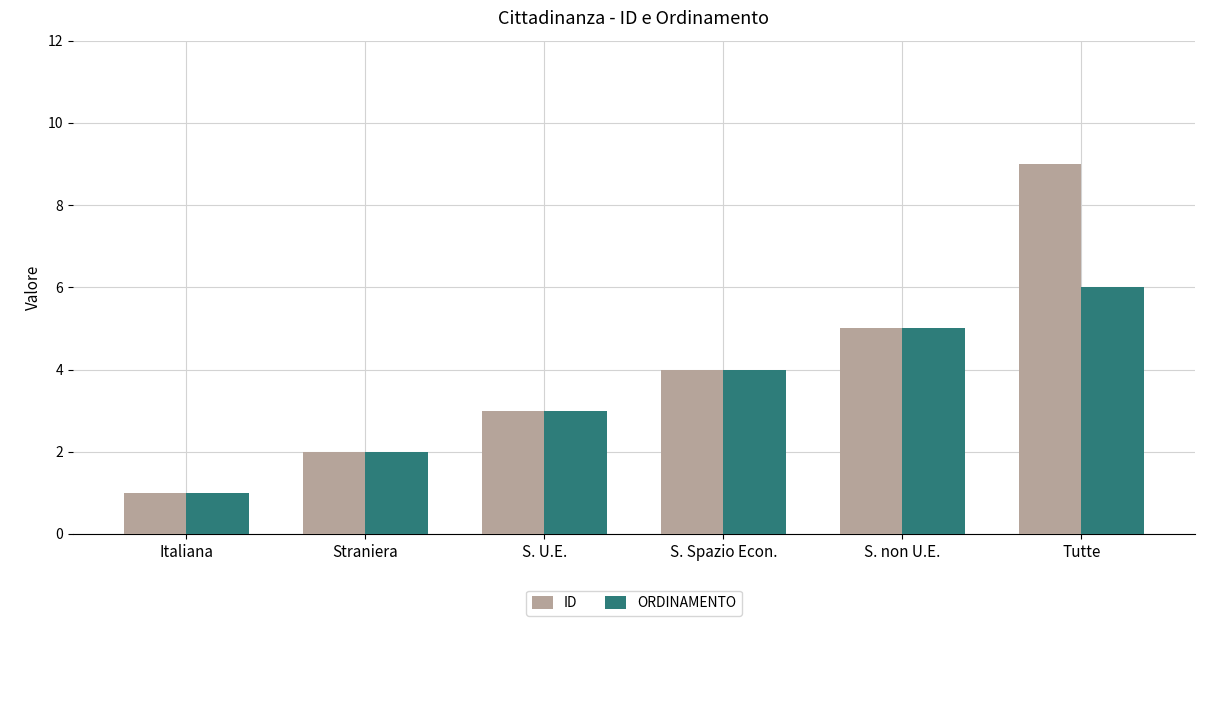

Is the value of ORDINAMENTO at Straniera greater than the value of ID at S. U.E.?

No